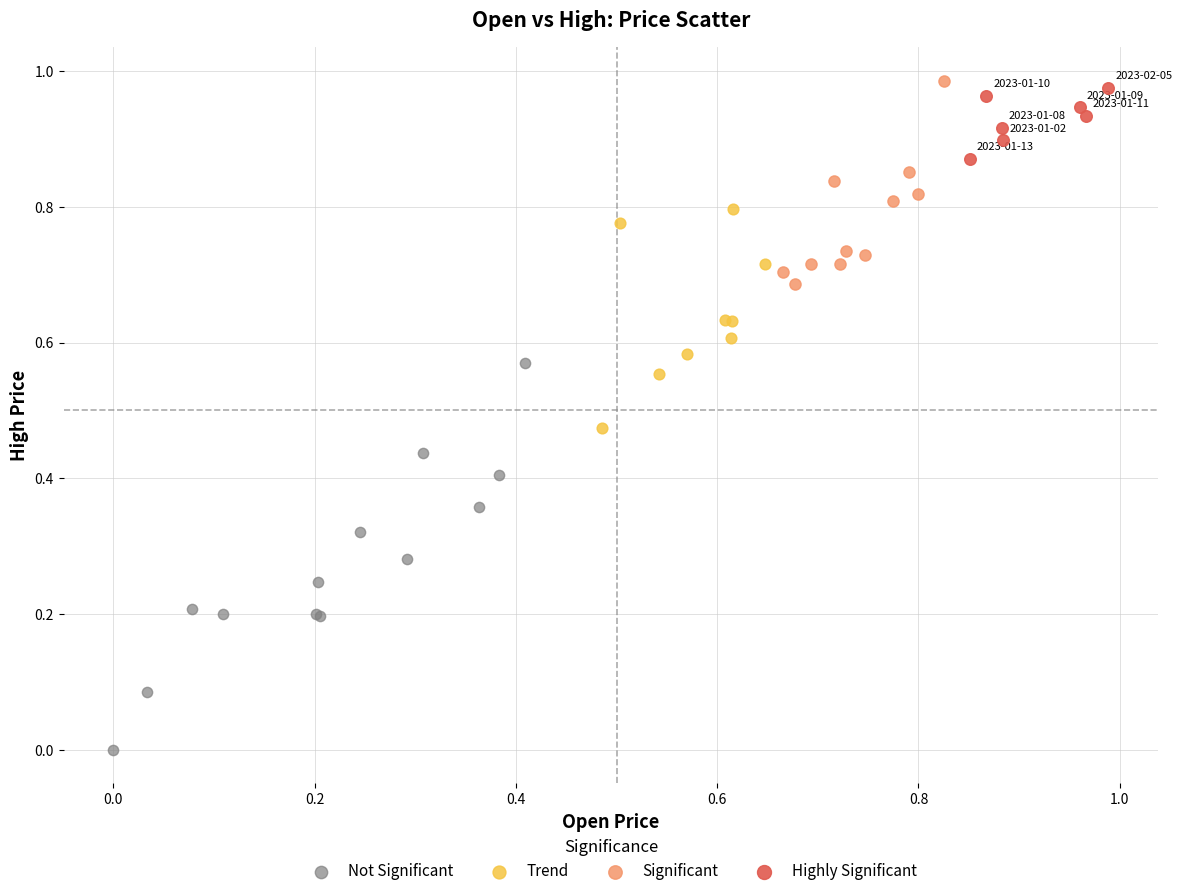

Which series has the widest spread of Y values?

Not Significant